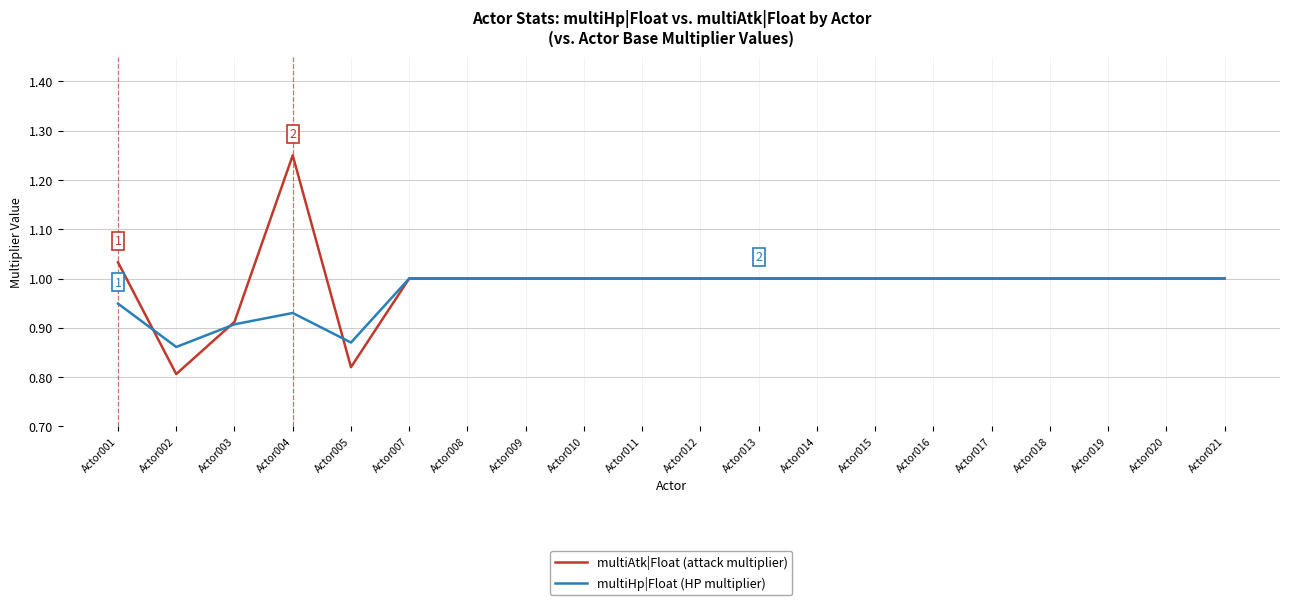

What is the total value across all series at Actor001?

2.0